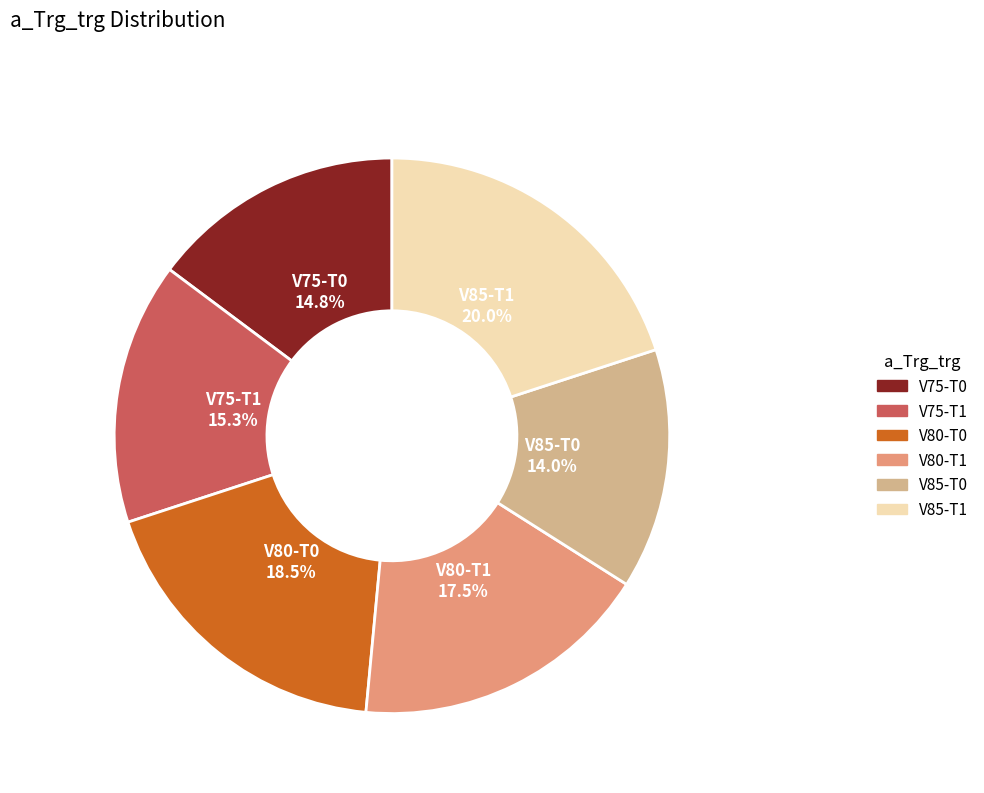

To the nearest percent, what is the average slice percentage?

17%